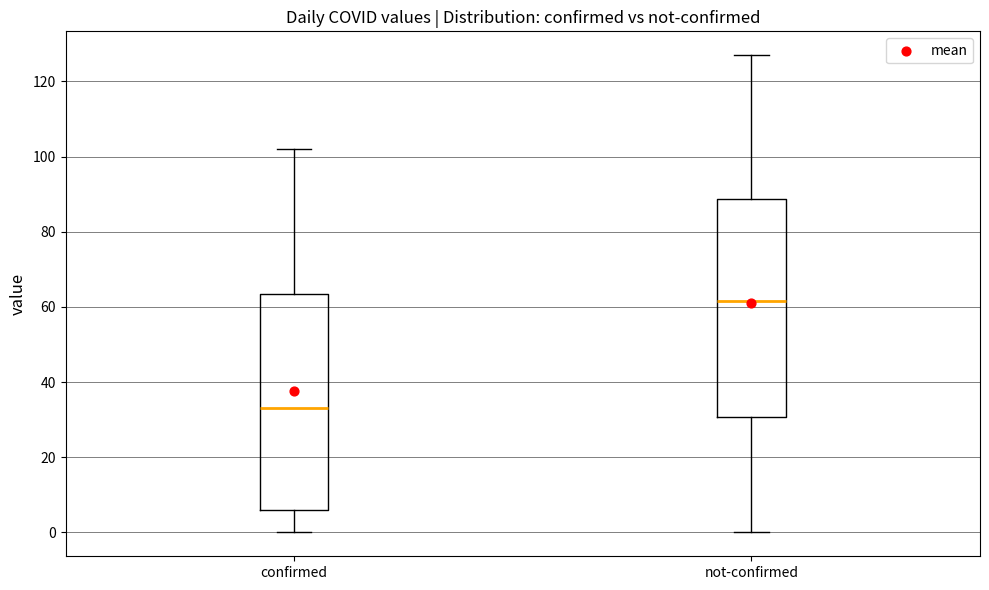

Reading left to right, transcribe this box plot: for each box, give where its median line is, the range the box spans, and where its two whiskers end, as read against the y-axis. The values are not printed on the chart, so give them approximately, as read against the axis.

confirmed: median 34, box 6 to 64, whiskers 0 to 102
not-confirmed: median 62, box 30 to 88, whiskers 0 to 128